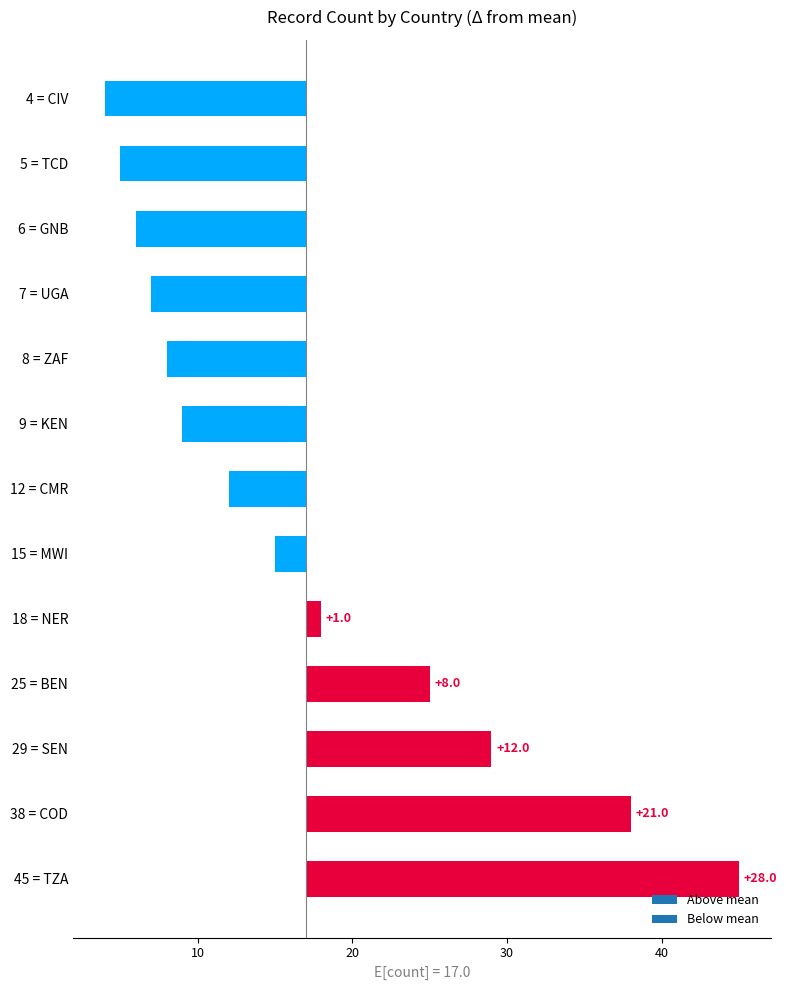

Where does the data first go above -5?

45 = TZA